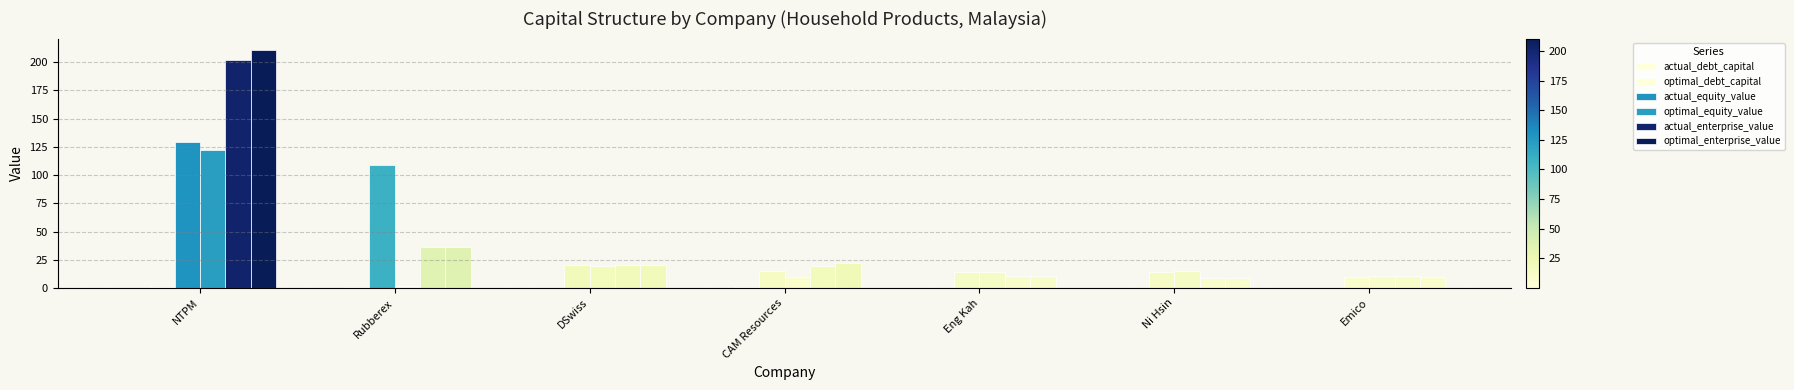

How many values in the optimal_equity_value series exceed 14?

4